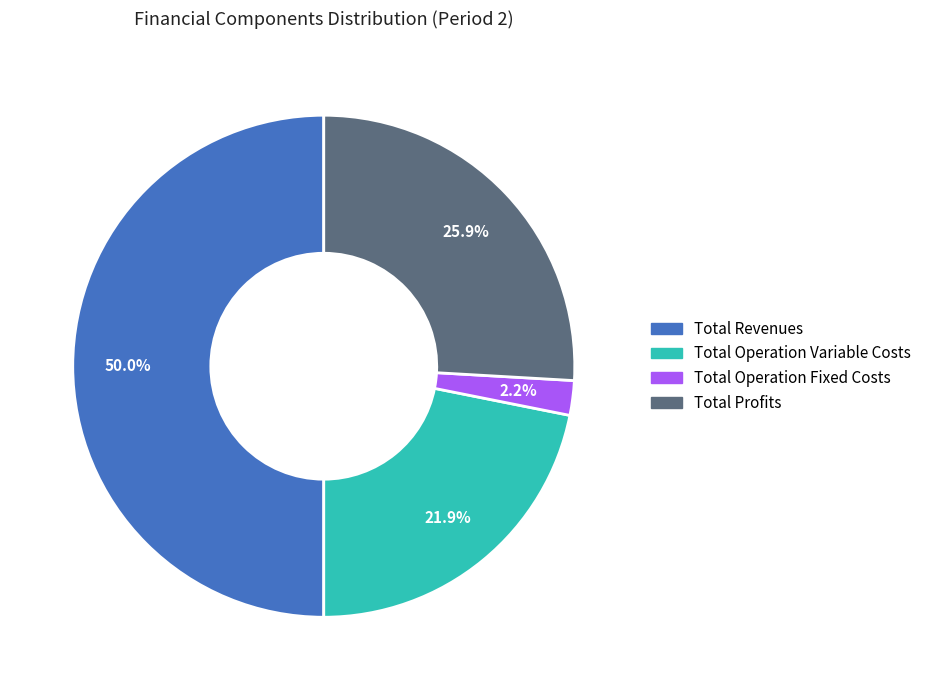

How many slices are in this pie chart?

4